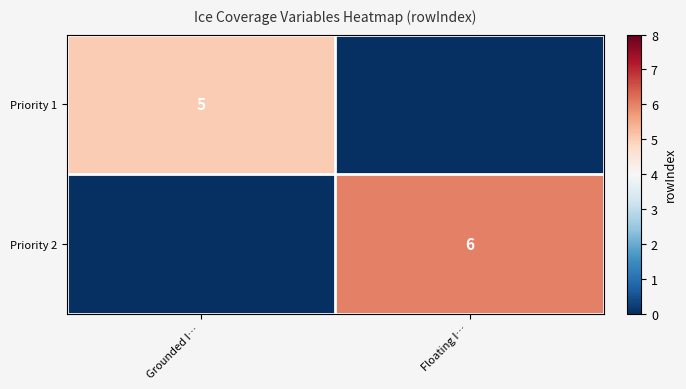

True or false: Priority 1 has a value of 2 at Grounded I….

False